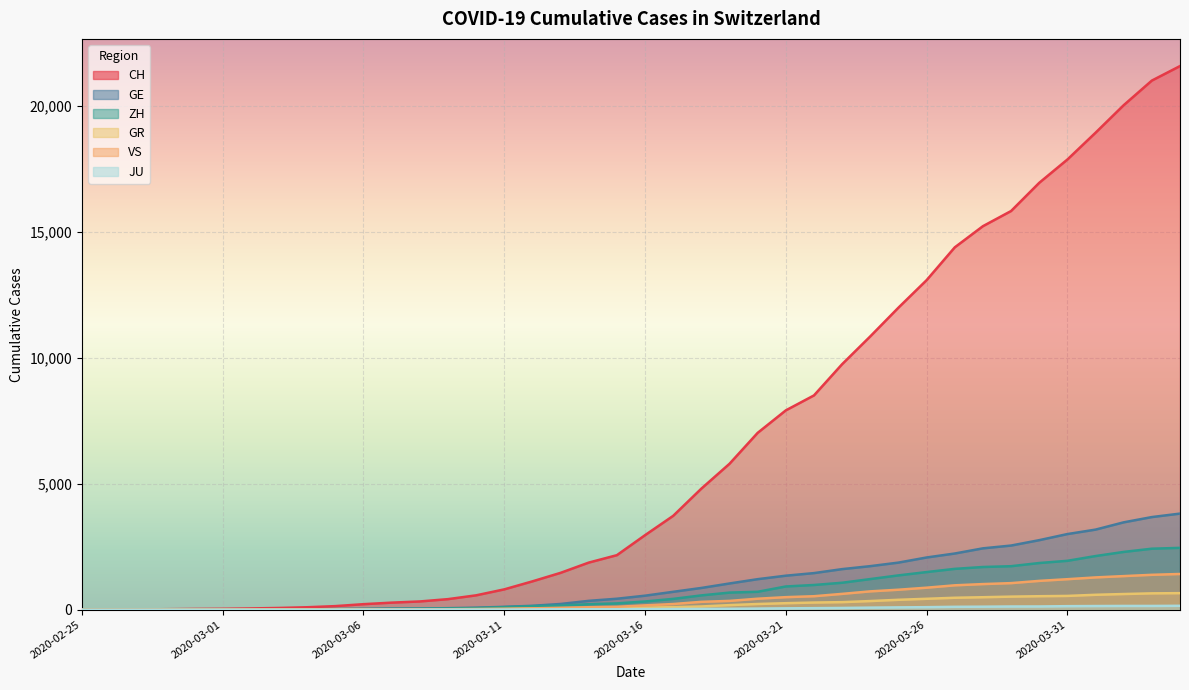

What is the label of the 26th point from the right?

2020-03-10